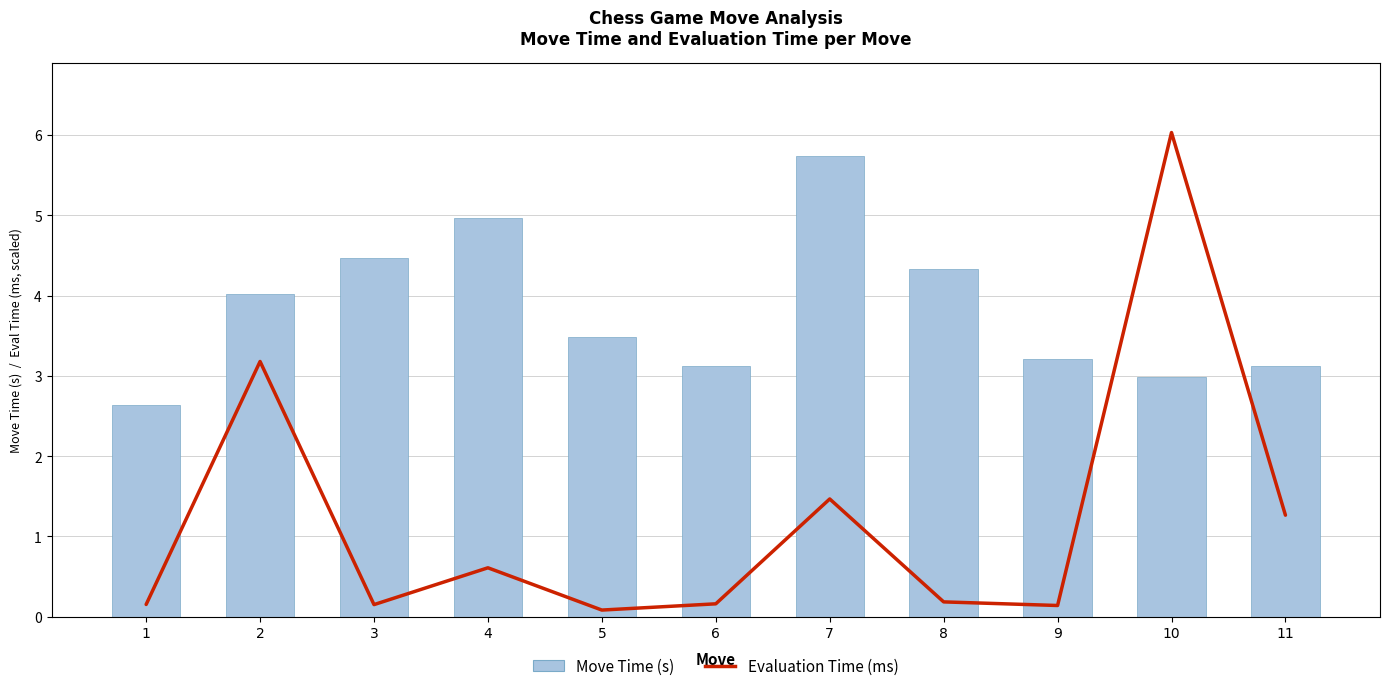

What is the average value of the Move Time (s) series?

3.8